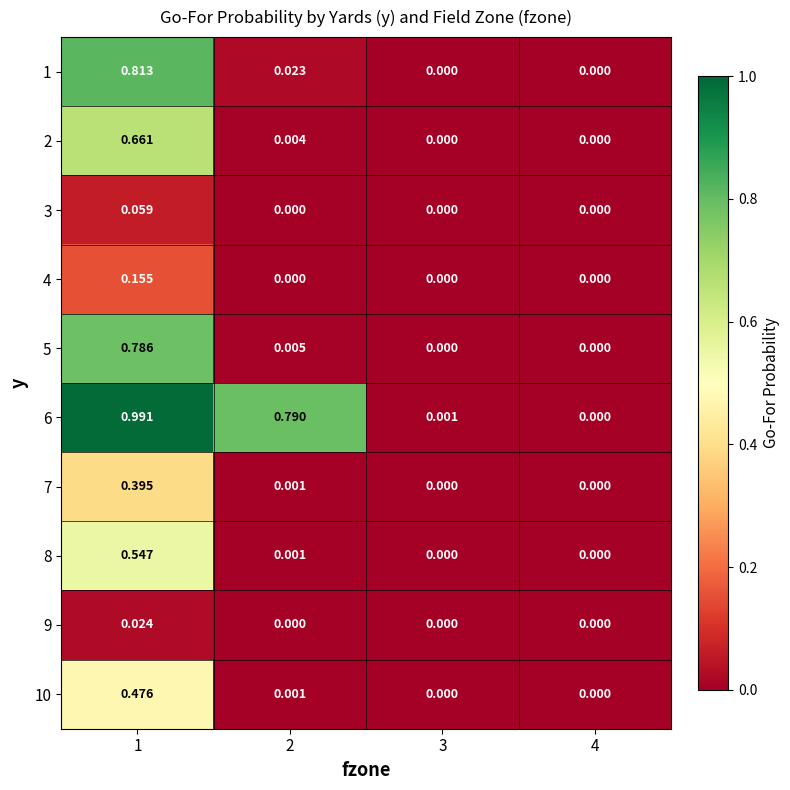

Which series has the largest total across all categories?

6